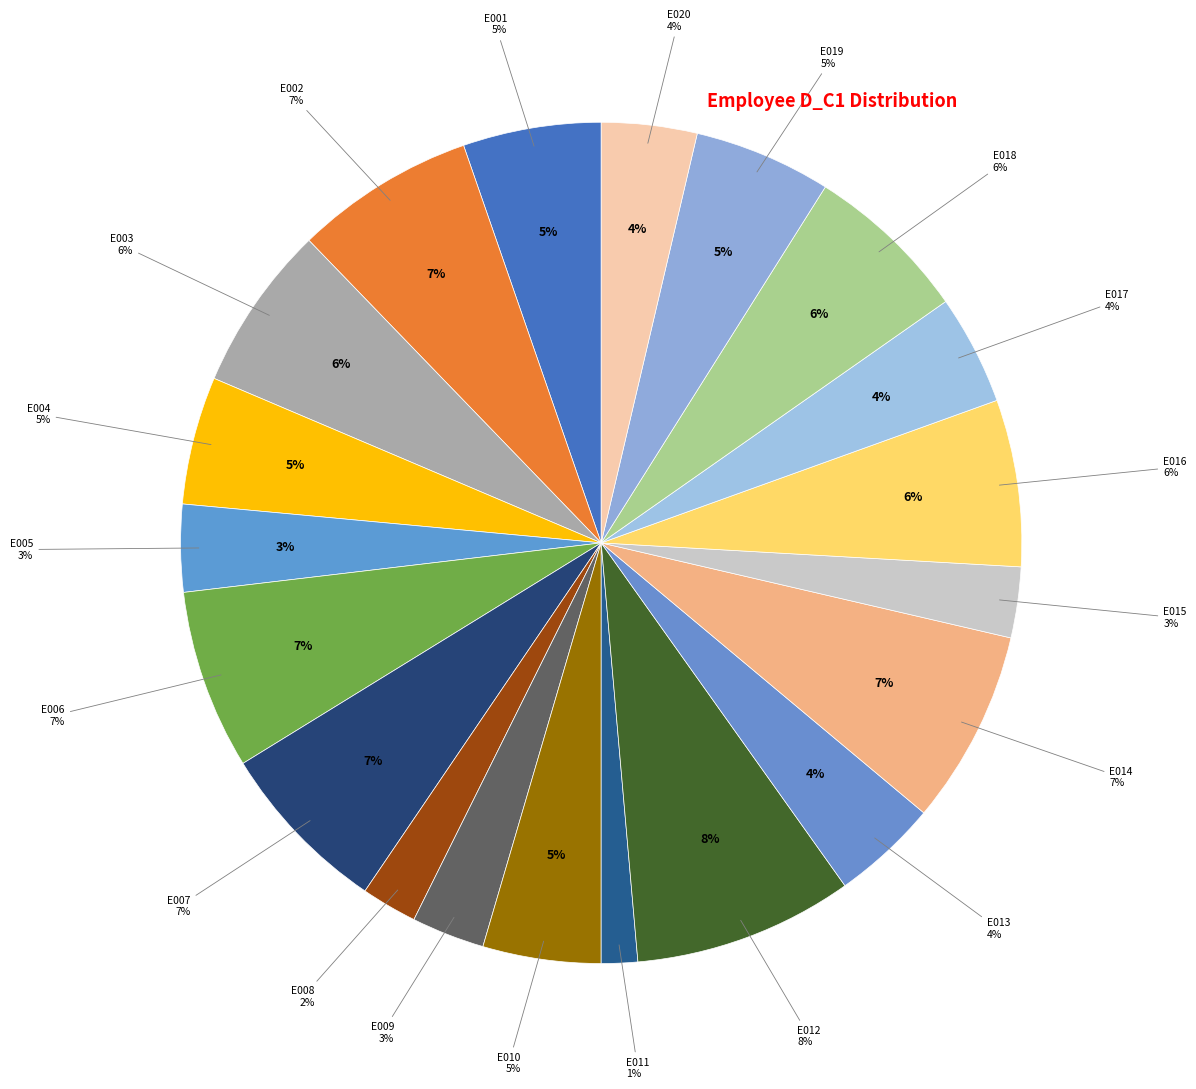

Which slice is the smallest?

E011